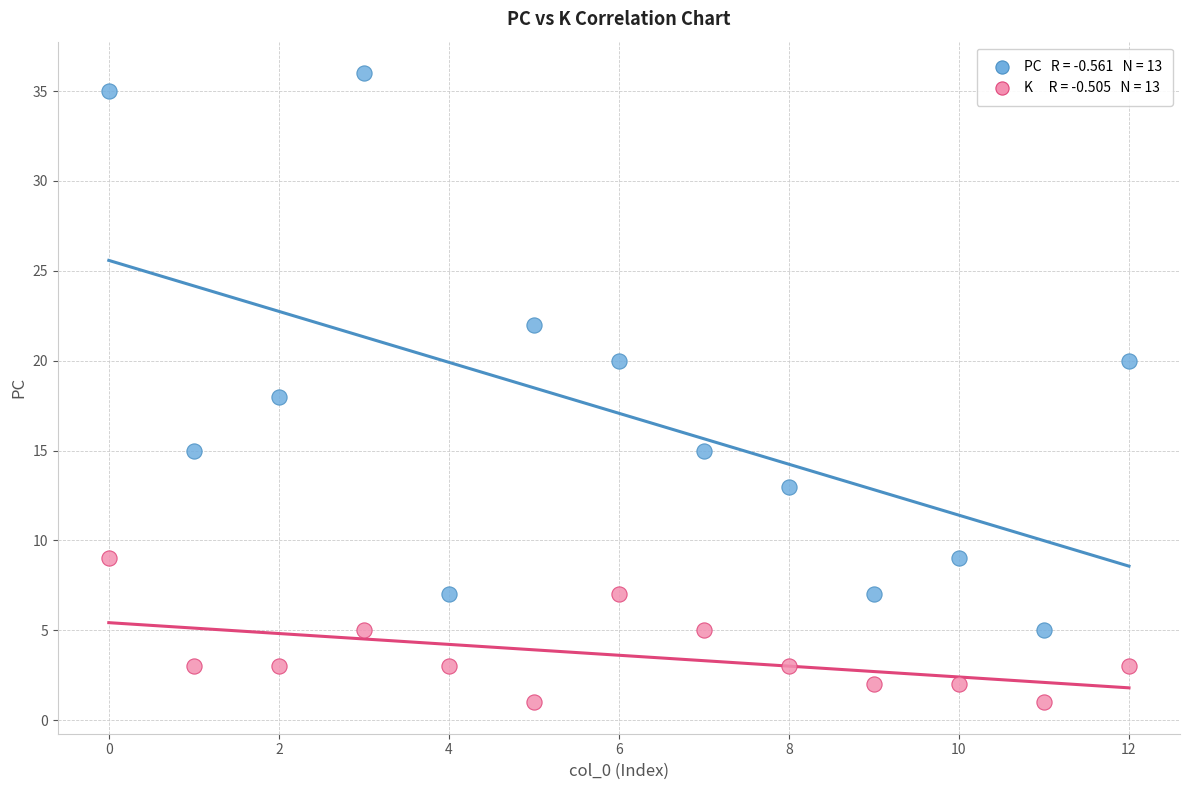

Across all data points, what is the range of Y values (max minus min)?

35